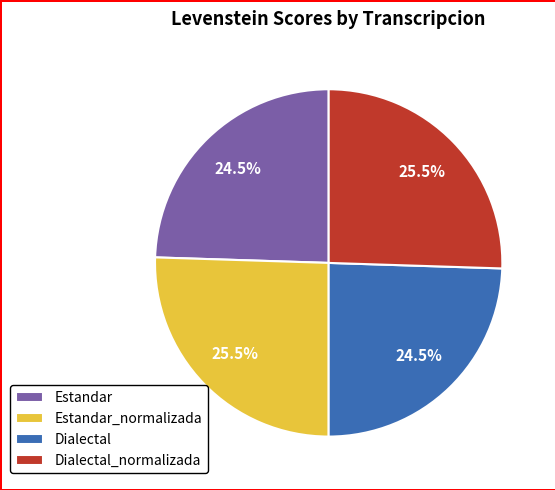

Between Dialectal_normalizada and Dialectal, which is larger?

Dialectal_normalizada